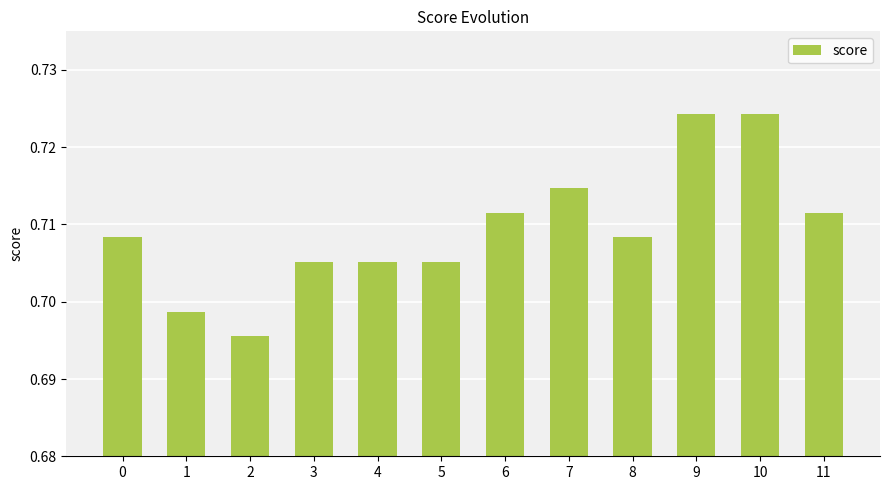

Count the values in the range 0 to 1.

12